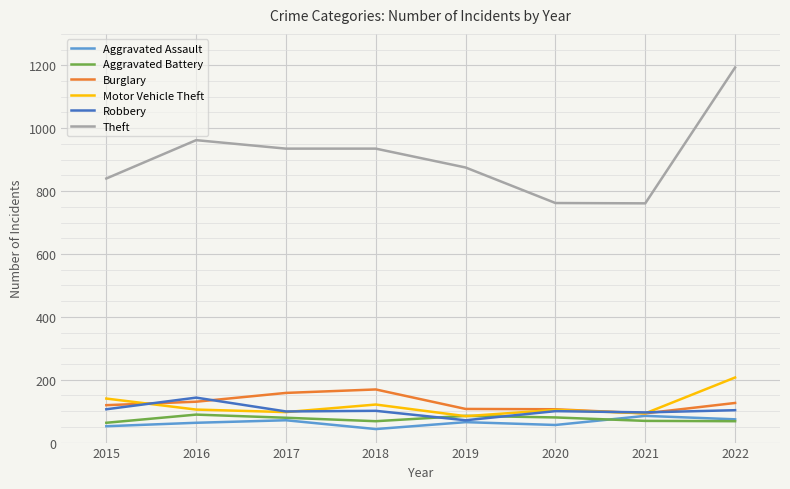

Which series has the largest total across all categories?

Theft